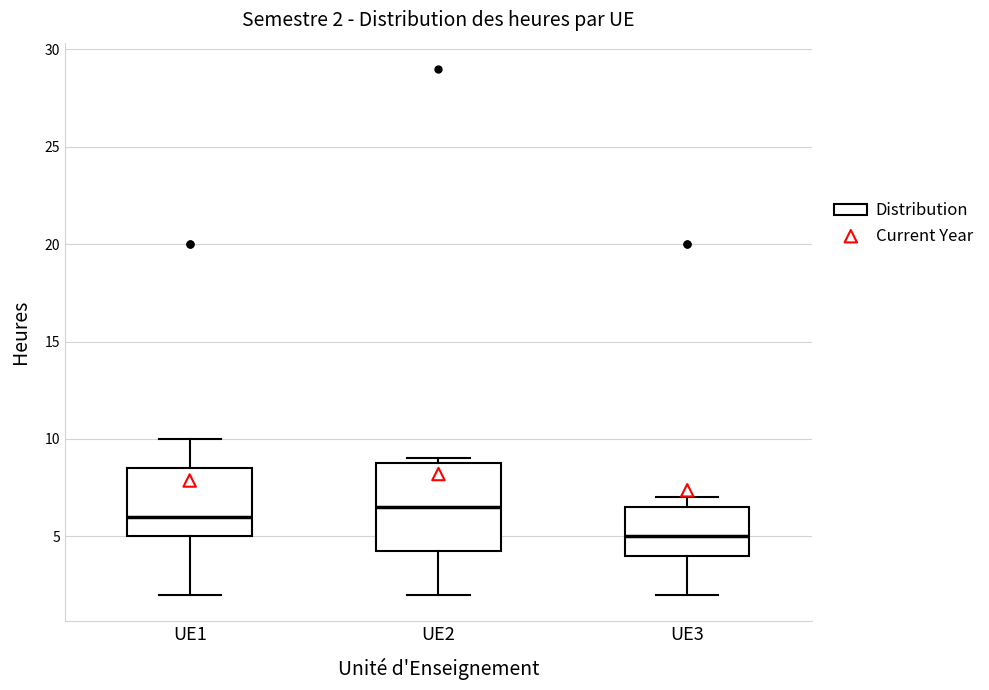

Which box is the tallest, from its lower edge to its upper edge?

UE2